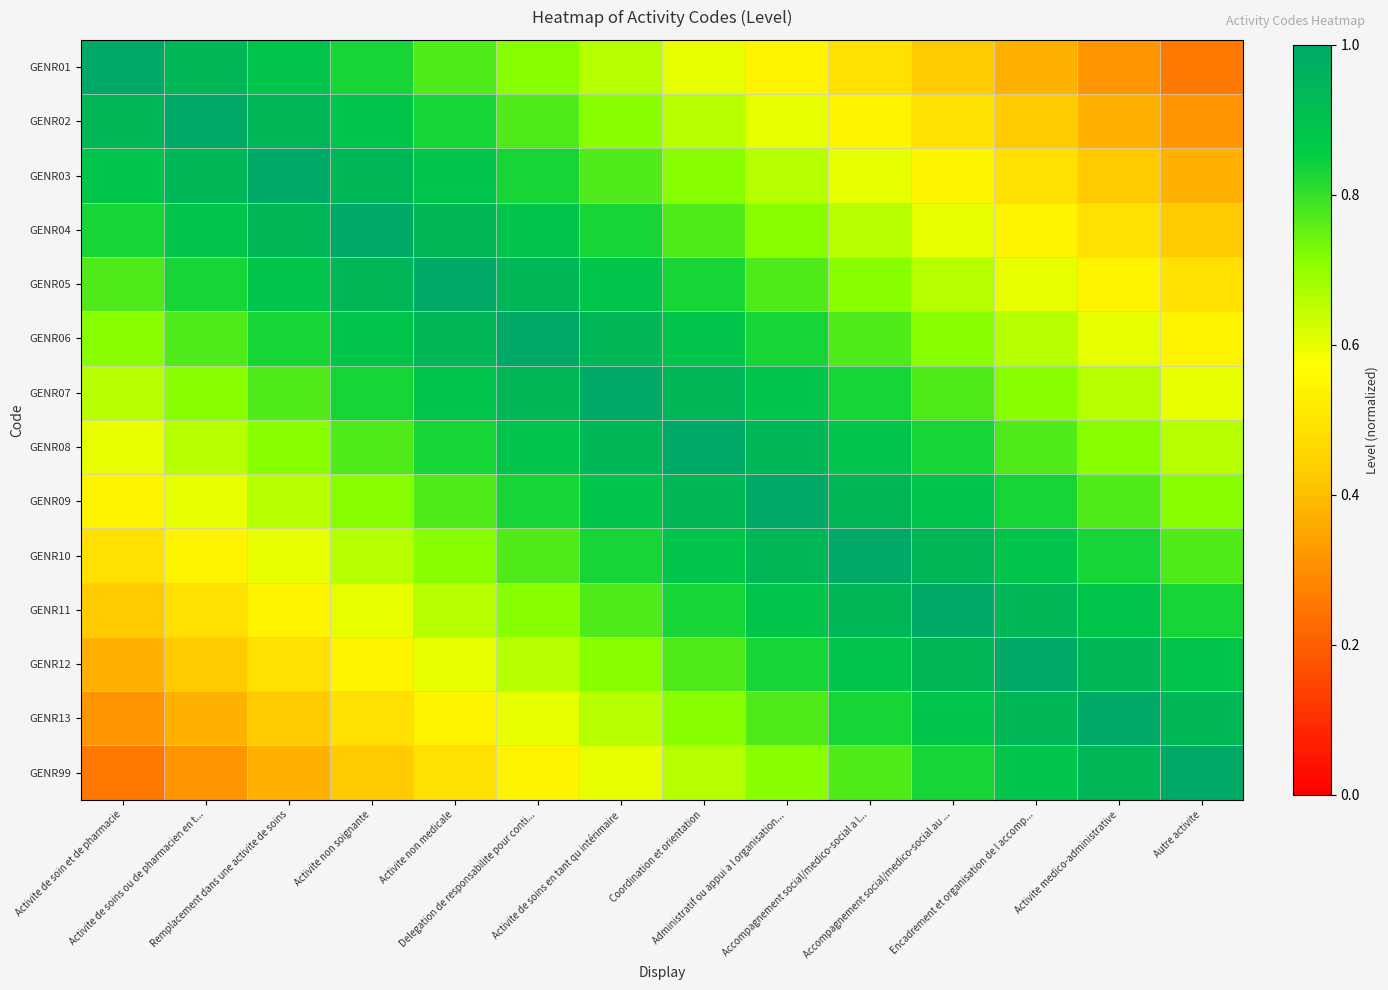

What is the spread (max minus min) of values at Coordination et orientation?

0.4